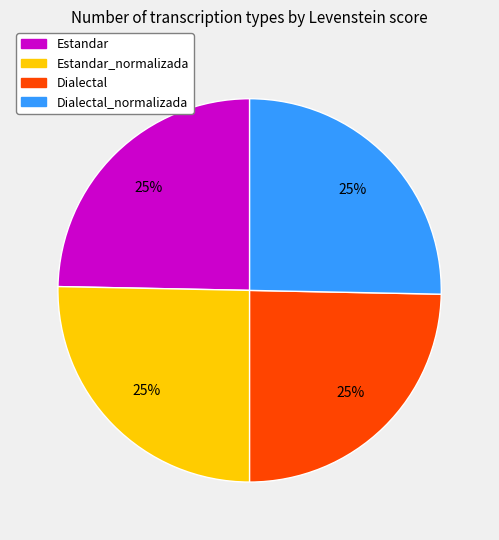

Is there a majority slice in this chart?

No